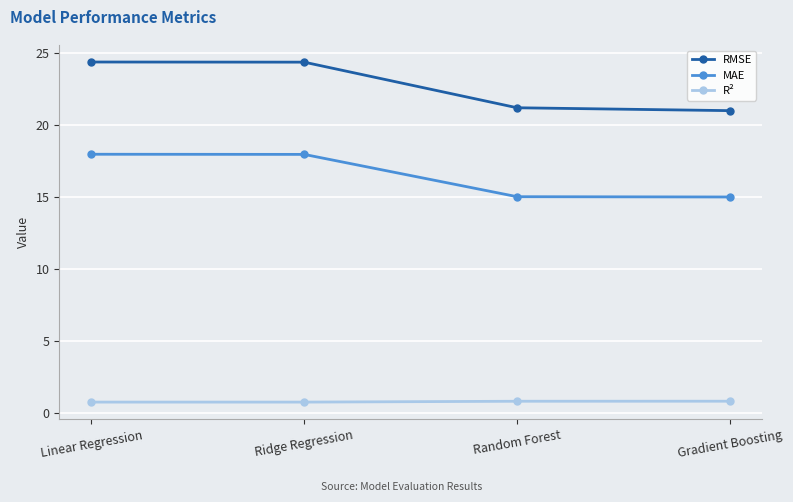

Reading left to right, extract all data points from this chart.

RMSE: 24.4	24.4	21.2	21.0
MAE: 18.0	18.0	15.0	15.0
R²: 0.8	0.8	0.8	0.8